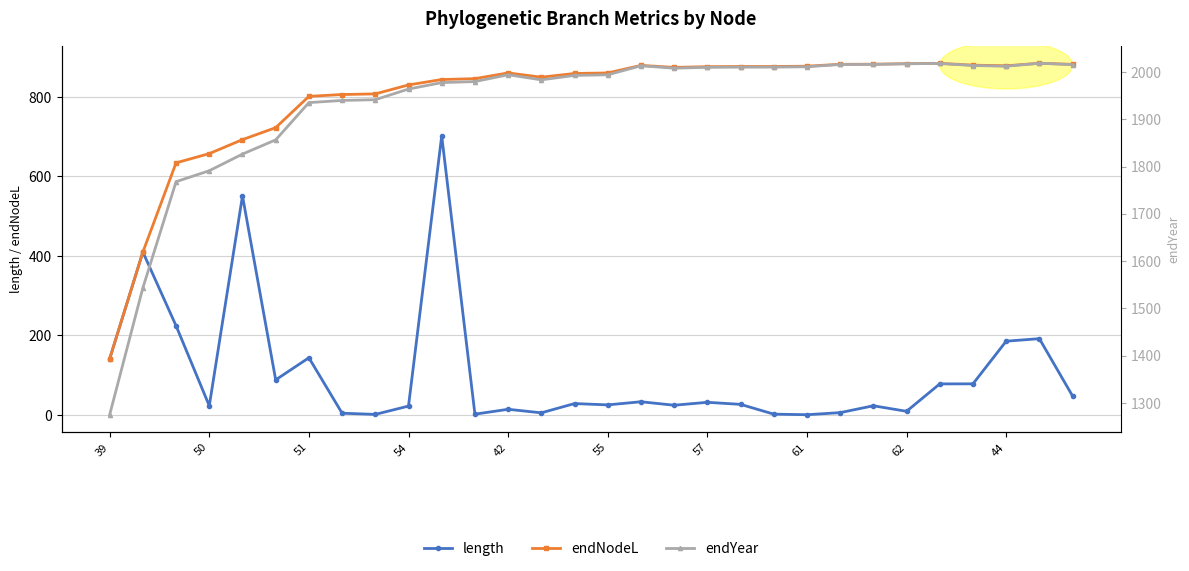

True or false: endYear and endNodeL cross at least once.

False